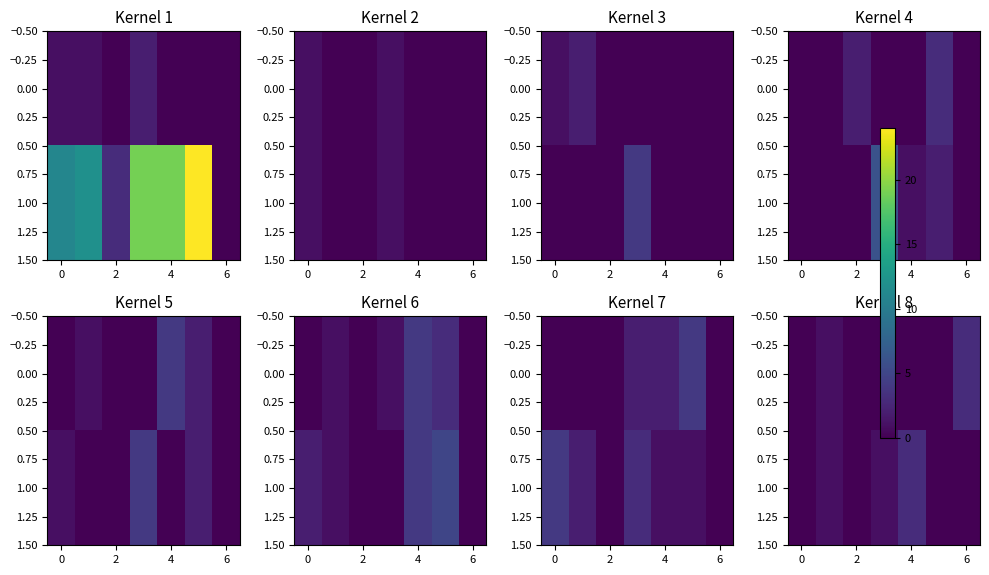

What is the maximum value for 1.00?

3